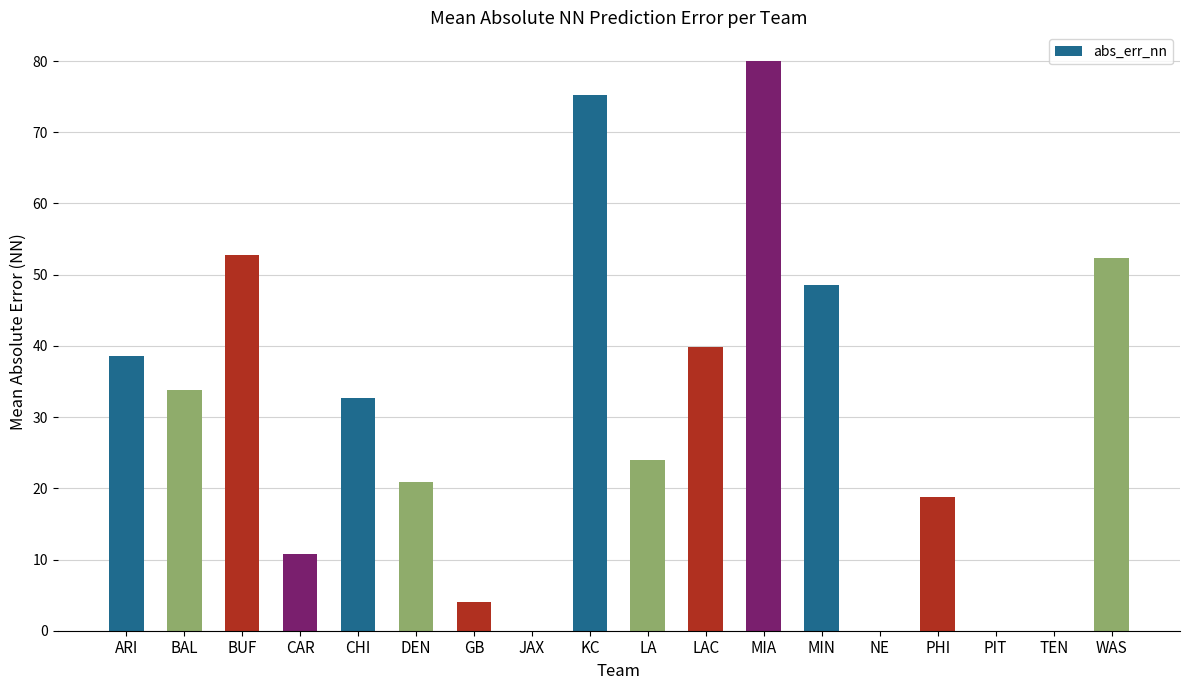

Approximately how many times larger is the value at CAR compared to BAL?

0.3